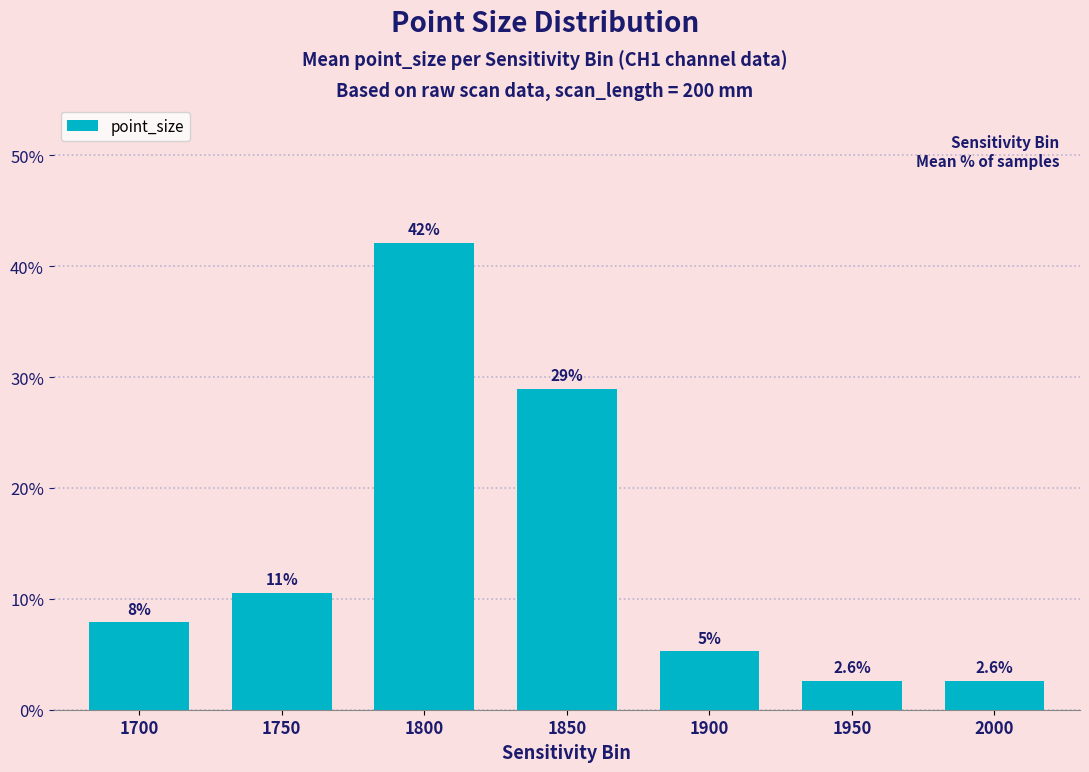

Are the bars grouped side by side (vs. stacked)?

No